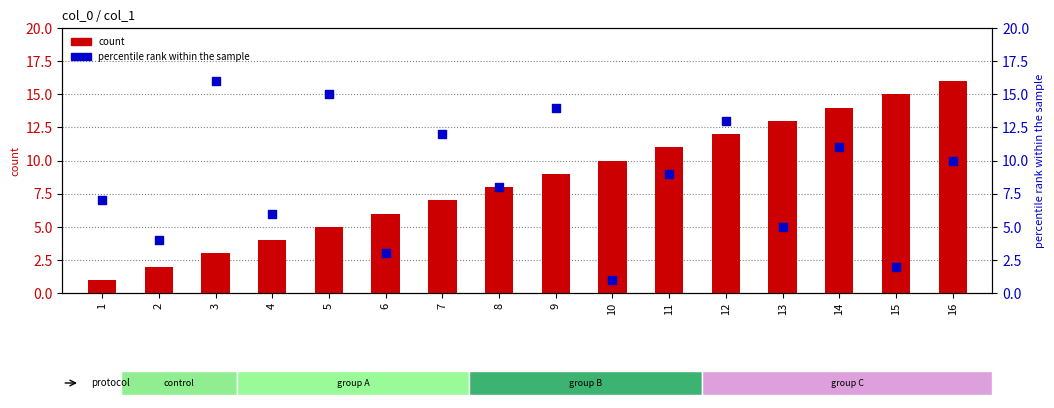

What are all the series names shown in the legend?

count, percentile rank within the sample